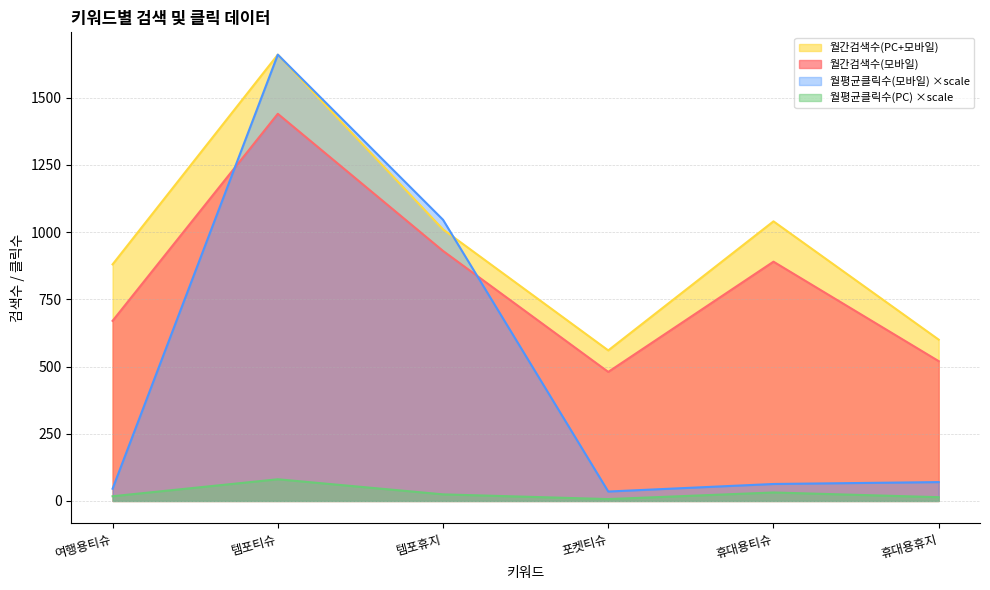

True or false: 월간검색수(모바일) and 월평균클릭수(PC) cross at least once.

False